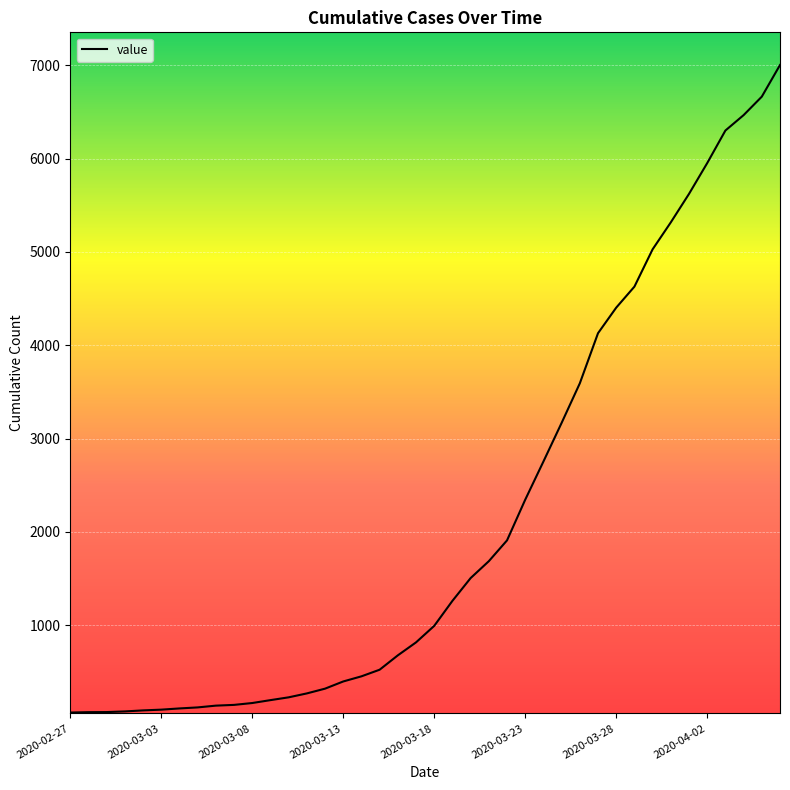

Is this an area chart (filled region under the line)?

No